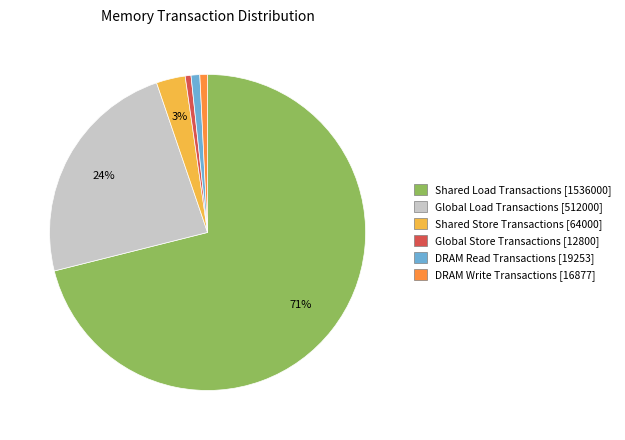

Combined, do DRAM Read Transactions [19253] and Global Load Transactions [512000] account for over 50%?

No